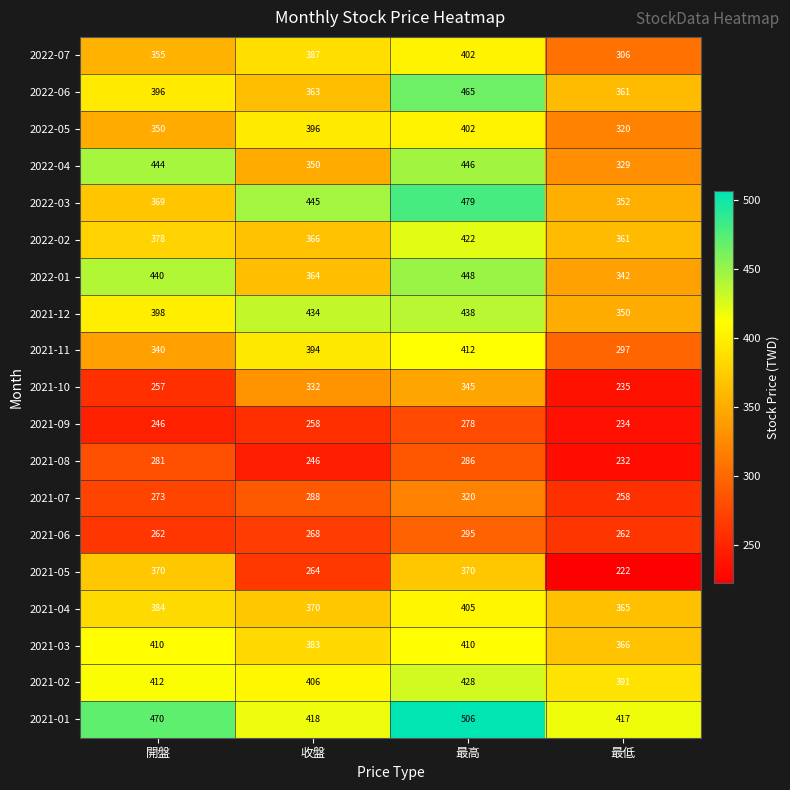

Count the 2021-10 values in the range 257 to 345.

3